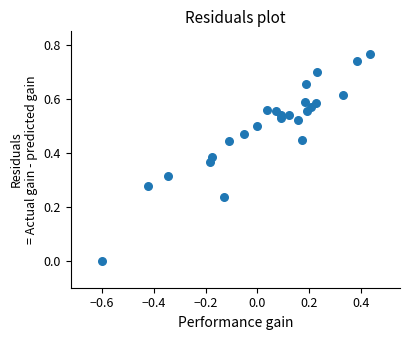

What is the range of X values (max minus min)?

1.0